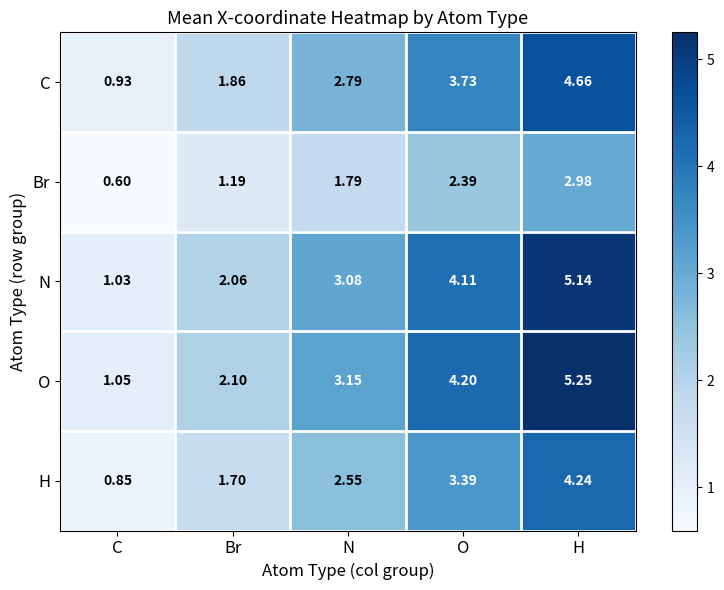

Rank the series by their maximum value, from highest to lowest.

O, N, C, H, Br